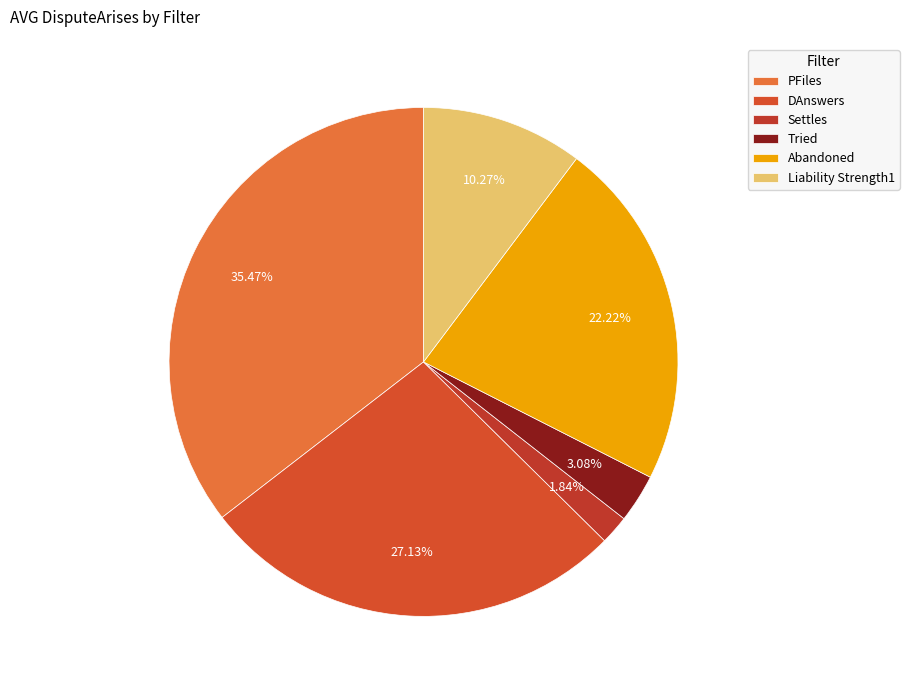

What percentage is the Settles slice, to the nearest percent?

2%